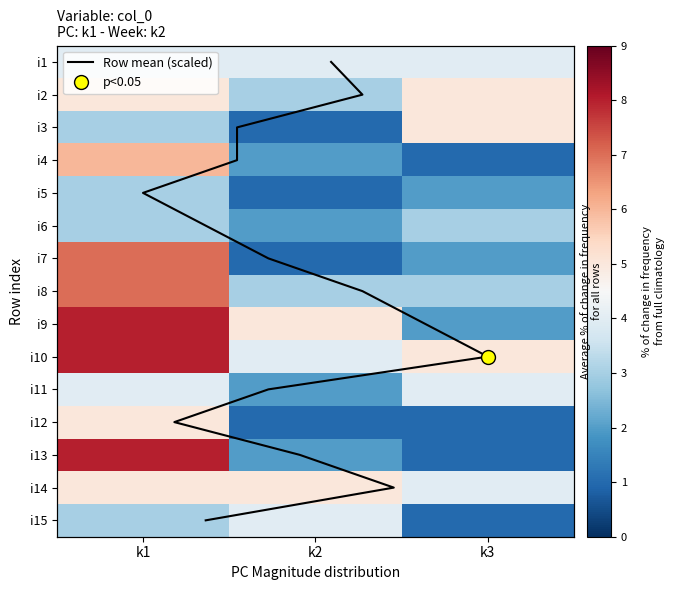

Where is i10 nearest to the value 6?

k3